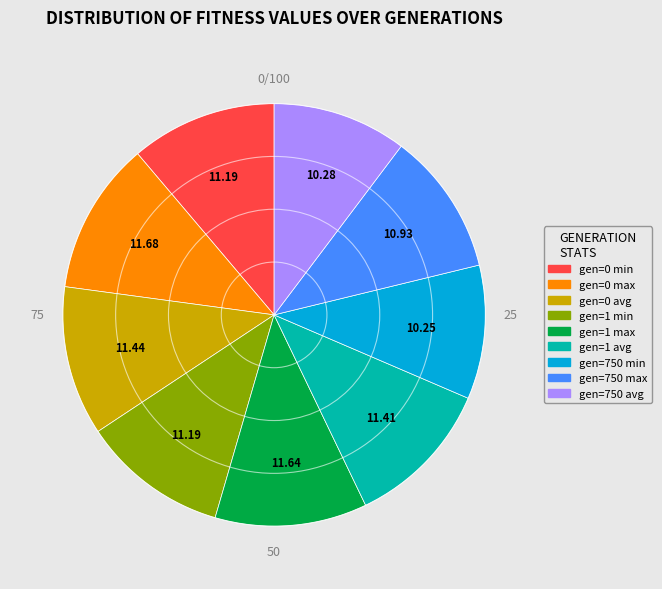

Does gen=750 min account for over 50% of the chart?

No